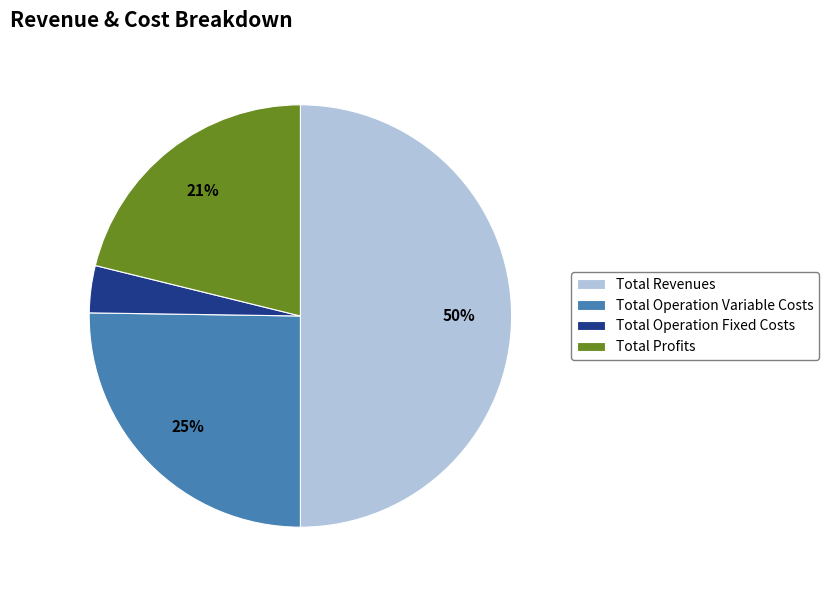

Does Total Operation Variable Costs represent more than half of the total?

No